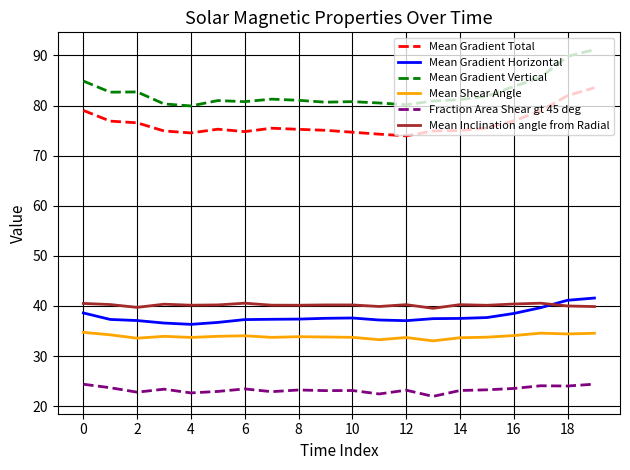

Which series has the widest spread of values?

Mean Gradient Vertical